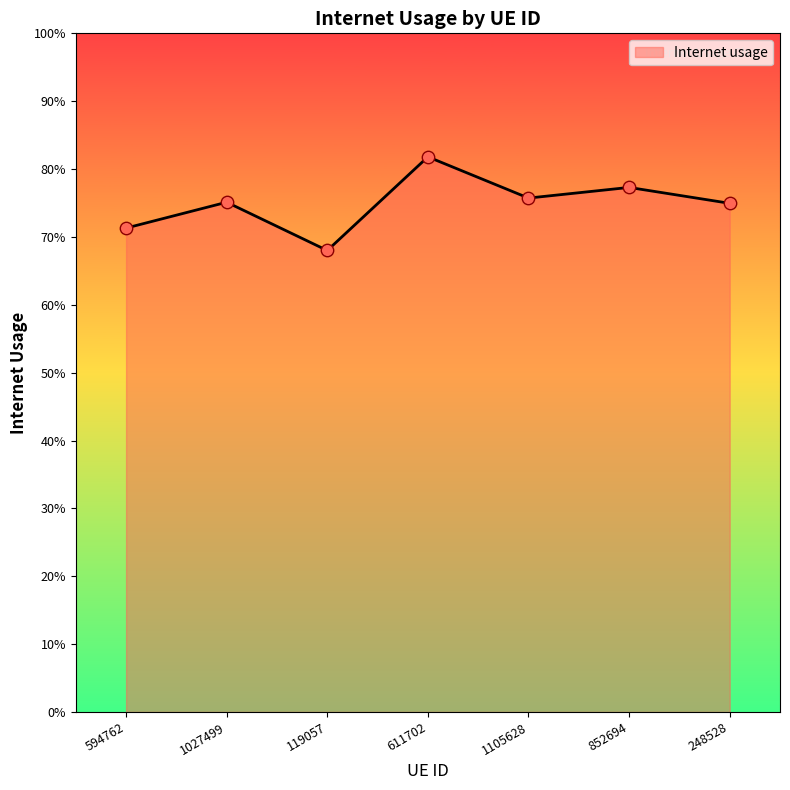

Between 119057 and 248528, which is larger?

248528